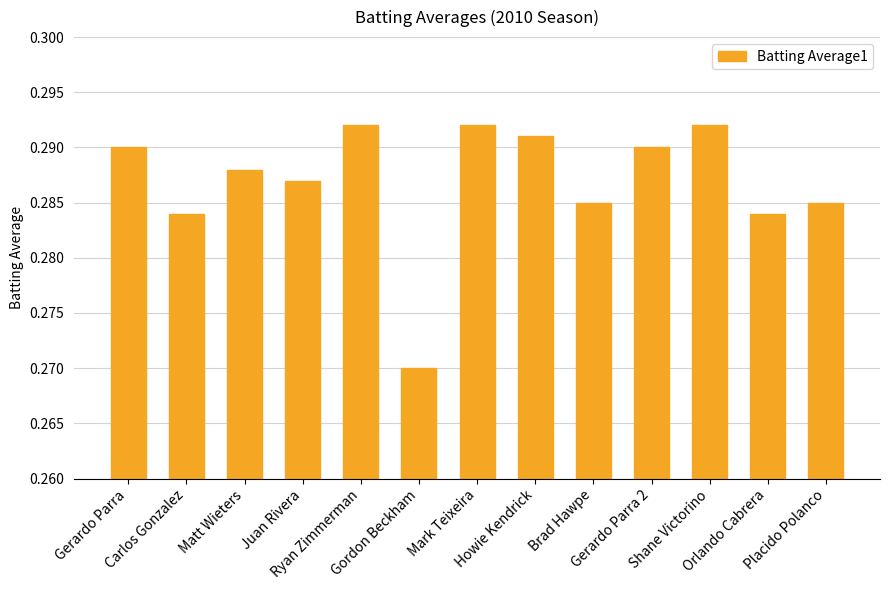

What is the sum of all values?

3.7